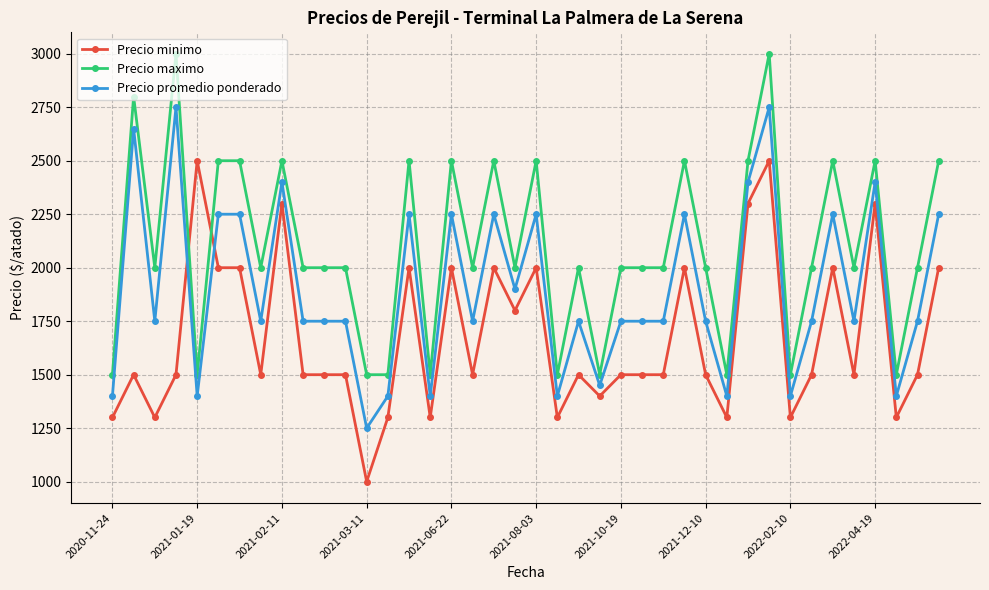

True or false: Precio minimo and Precio maximo intersect in this chart.

True